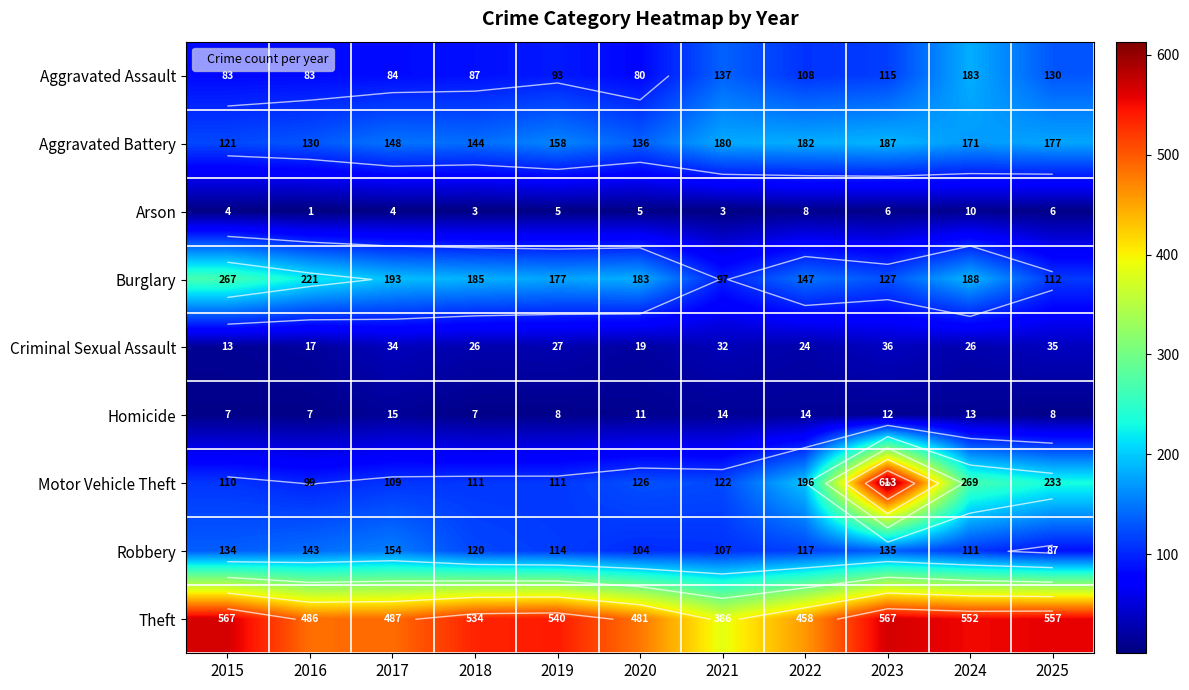

What is the difference between the maximum and second lowest values in the Robbery series?

50